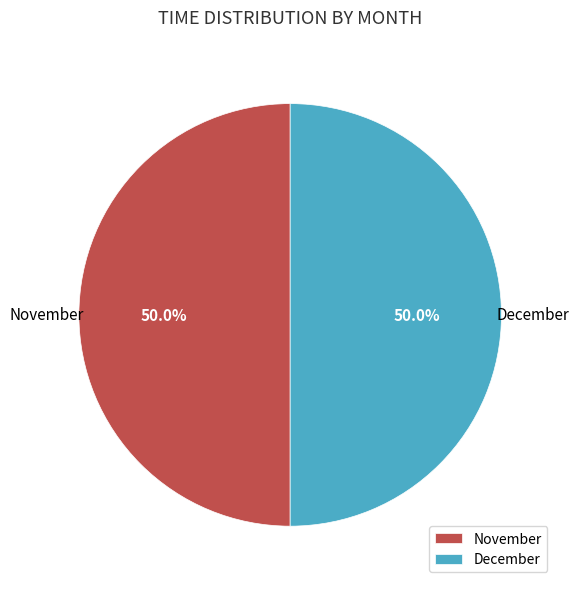

Approximately how many times larger is the value at December compared to November?

1.0